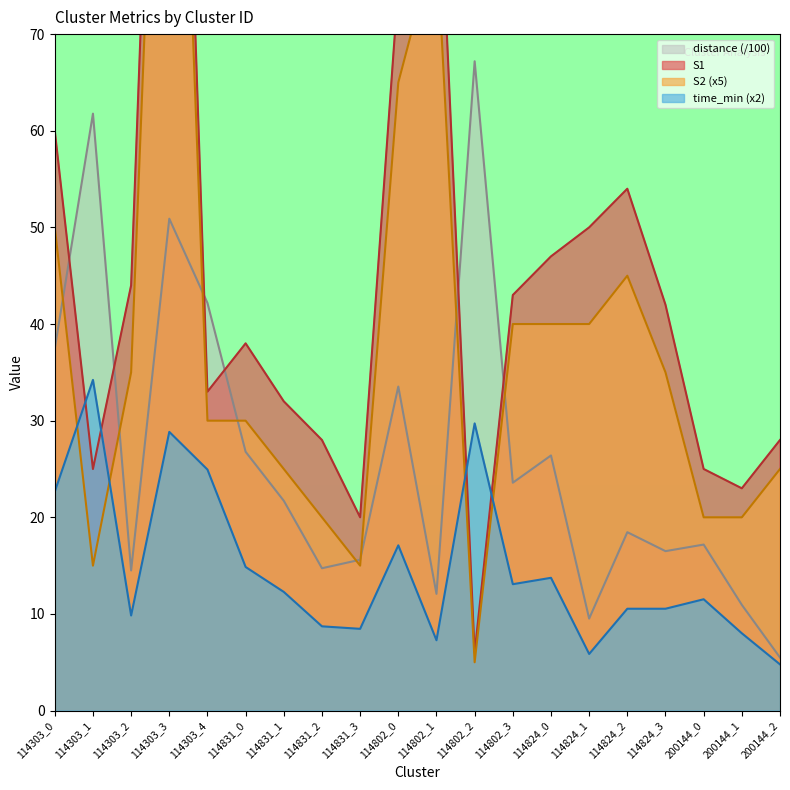

What is the value of the S2 point at the 16th from the left?

45.0